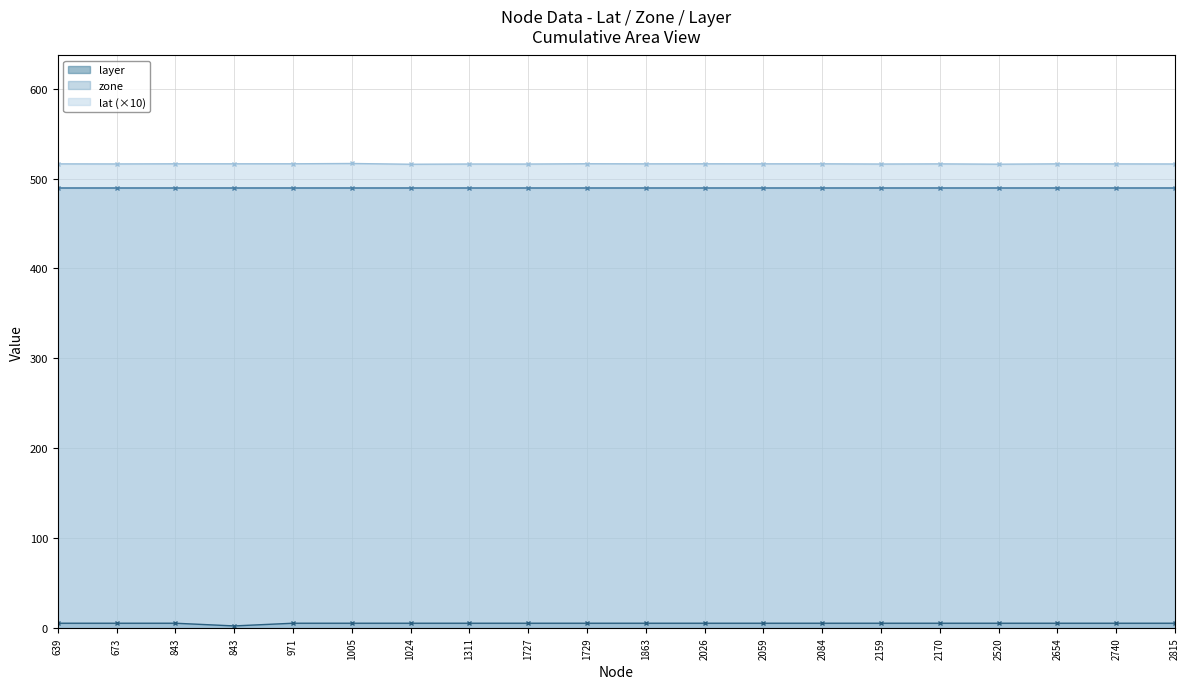

True or false: layer and lat (×10) intersect in this chart.

False